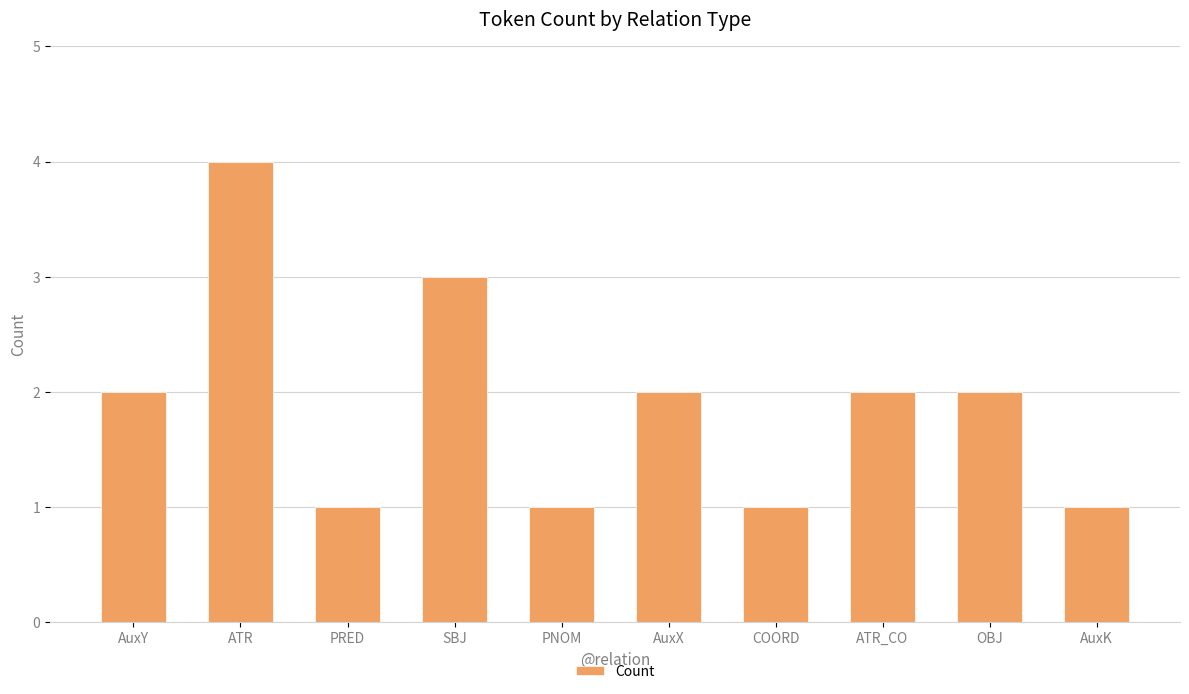

What is the sum of the values at OBJ and PNOM?

3